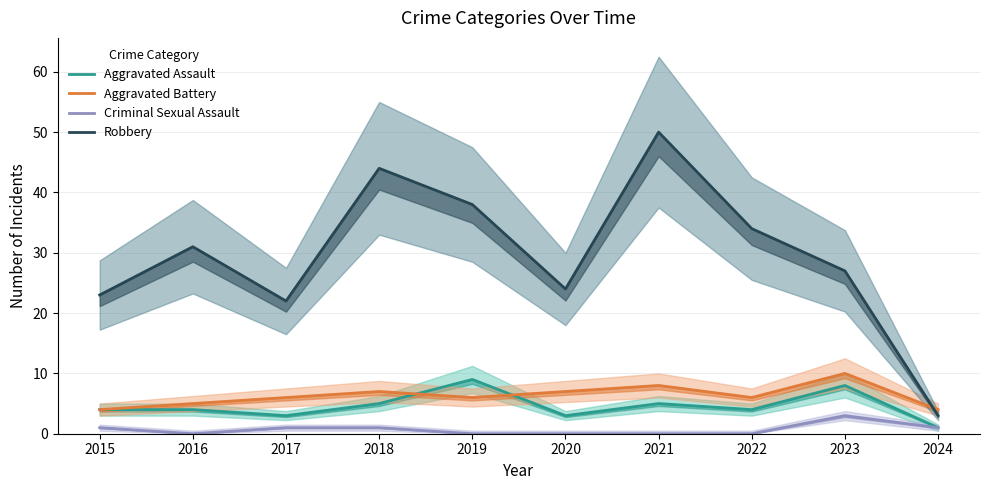

Rank the series at 2021 from highest to lowest value.

Robbery, Aggravated Battery, Aggravated Assault, Criminal Sexual Assault